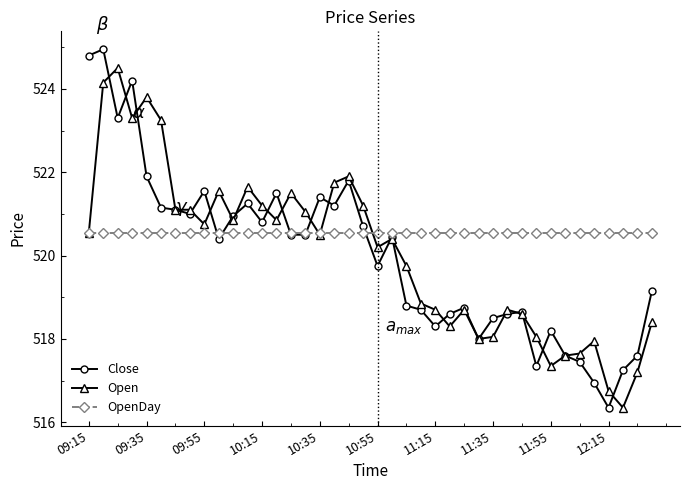

How many distinct data groups are displayed?

3